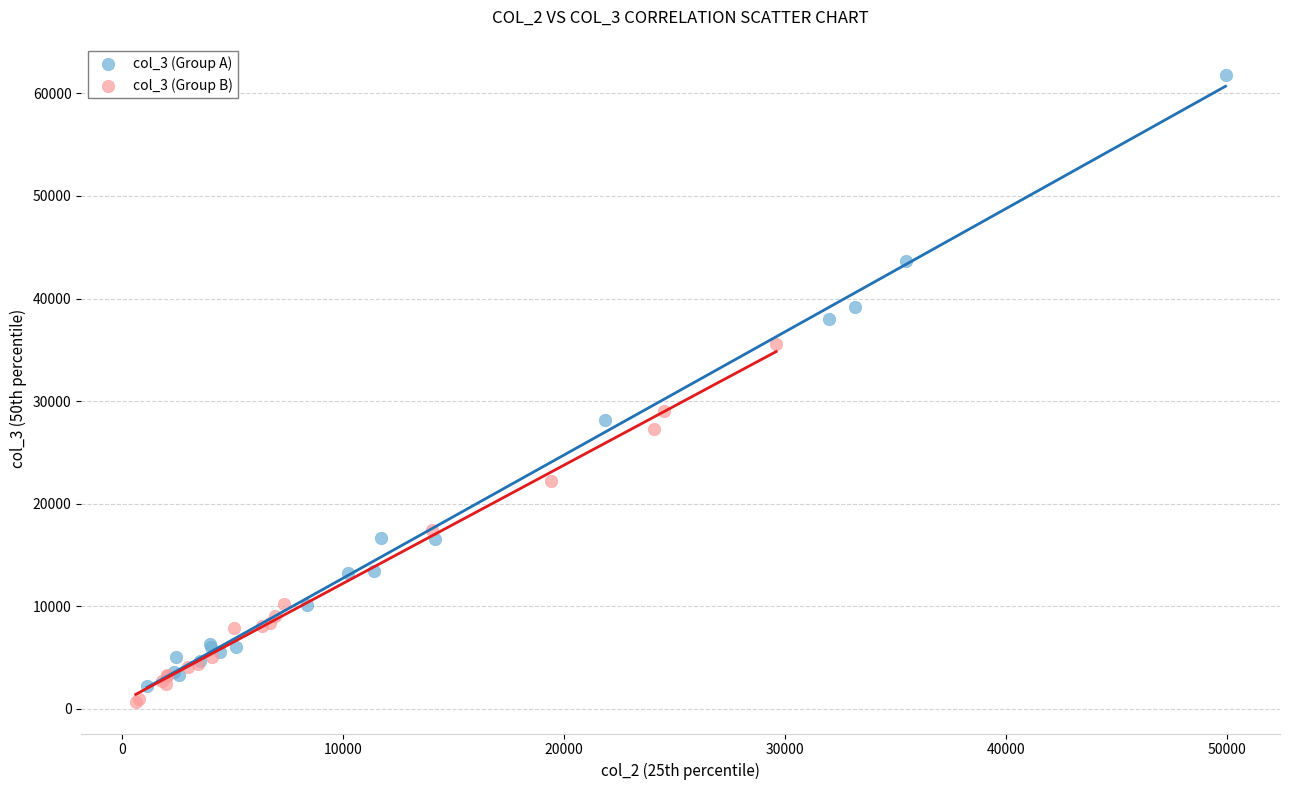

Which series has the largest Y range (max minus min)?

col_3 (Group A)